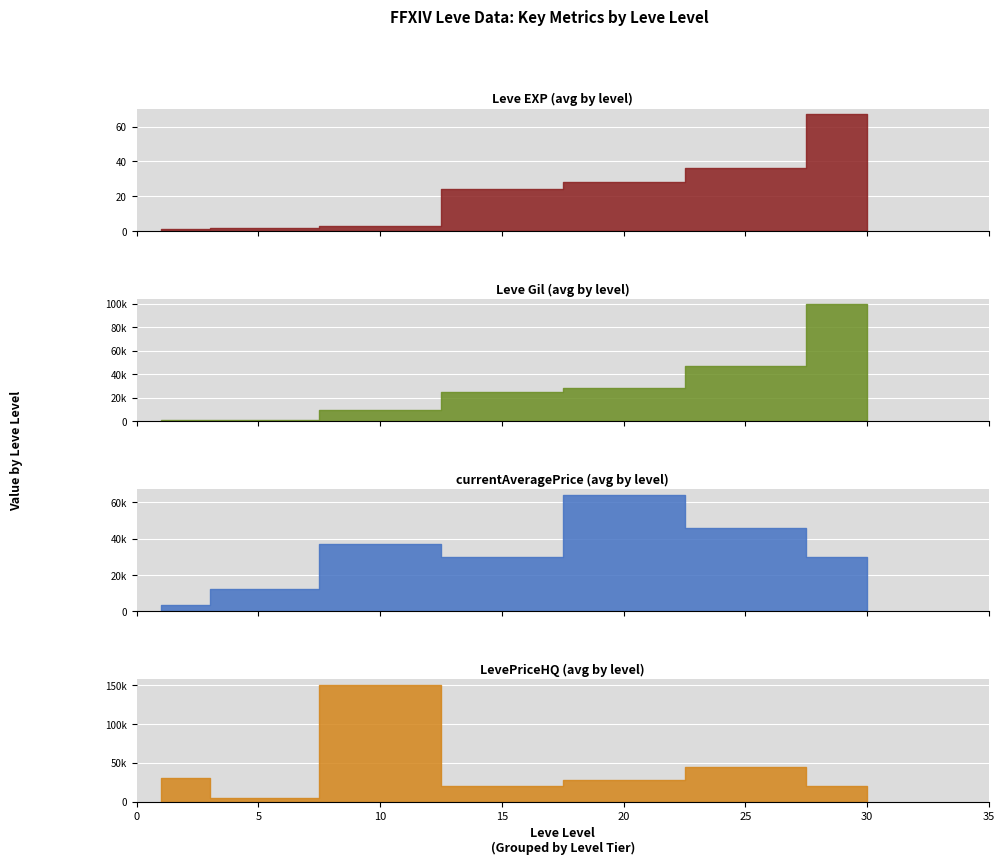

The value of currentAveragePrice at 5 is 16394. True or false?

False